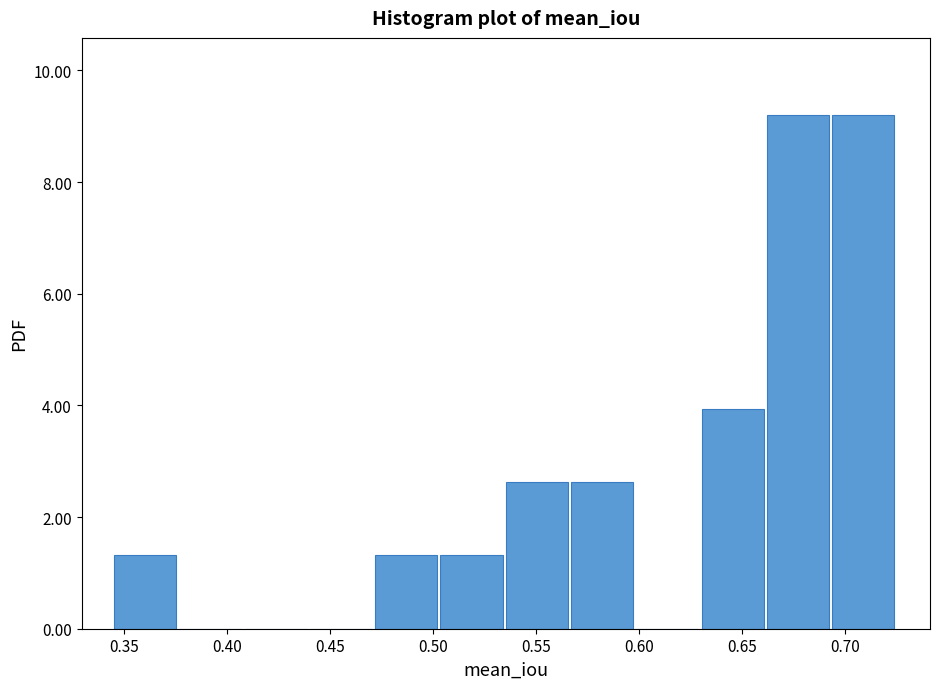

Reading left to right, list every bar in this chart as the range it spans on the x-axis followed by its height. Neither the bar edges nor the heights are printed on the chart, so give them approximately, as read against the axes.

0.345 to 0.375: 1.4
0.375 to 0.410: 0
0.410 to 0.440: 0
0.440 to 0.470: 0
0.470 to 0.505: 1.4
0.505 to 0.535: 1.4
0.535 to 0.565: 2.6
0.565 to 0.600: 2.6
0.600 to 0.630: 0
0.630 to 0.660: 4.0
0.660 to 0.695: 9.2
0.695 to 0.725: 9.2